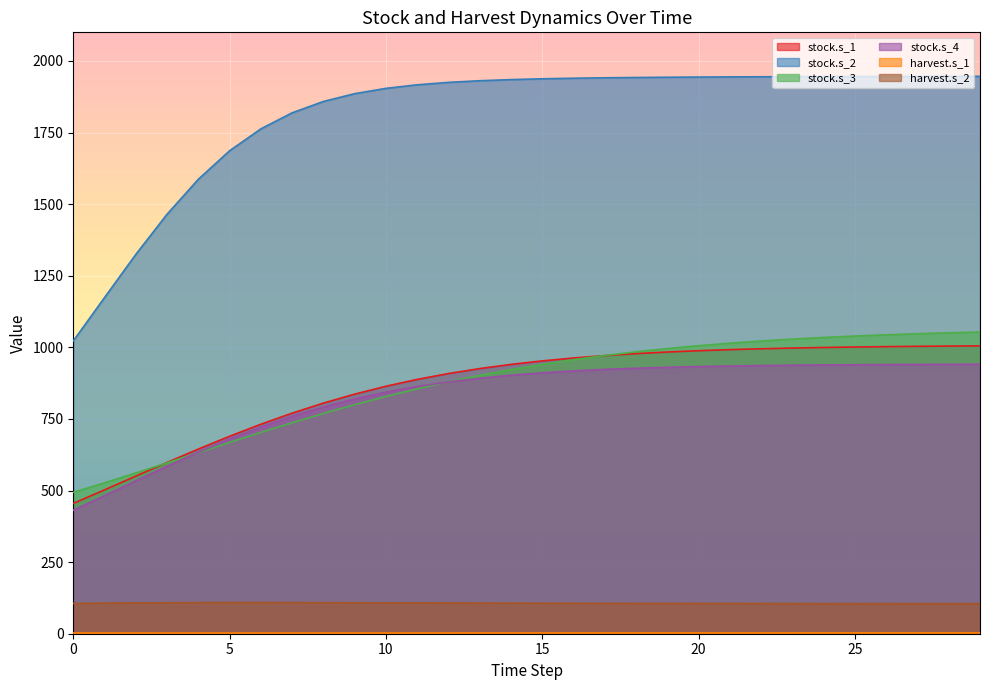

What is the difference between the maximum and minimum values in the harvest.s_1 series?

0.5